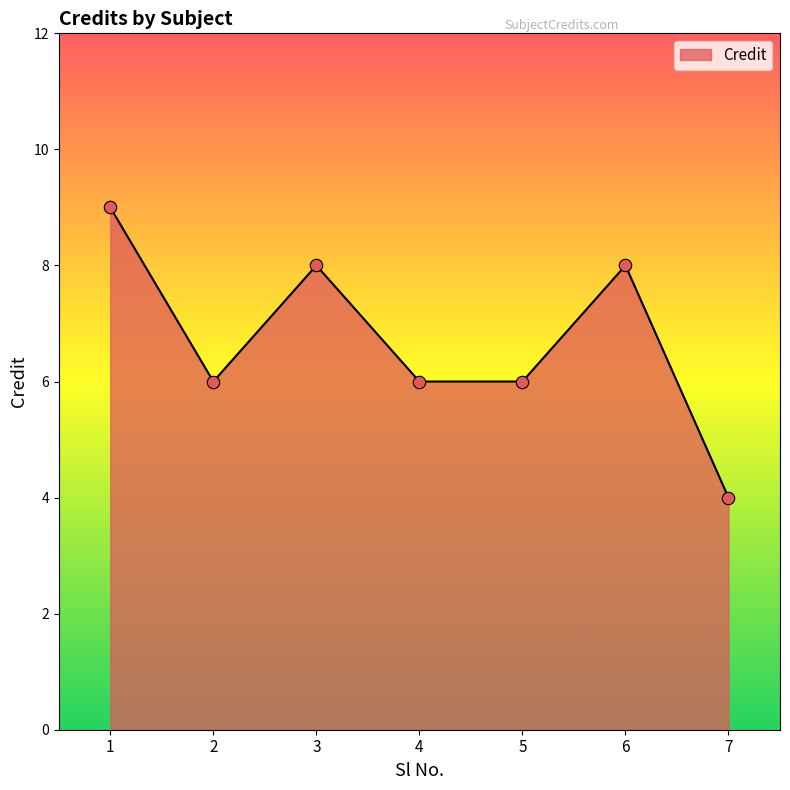

Between 2 and 1, which is larger?

1